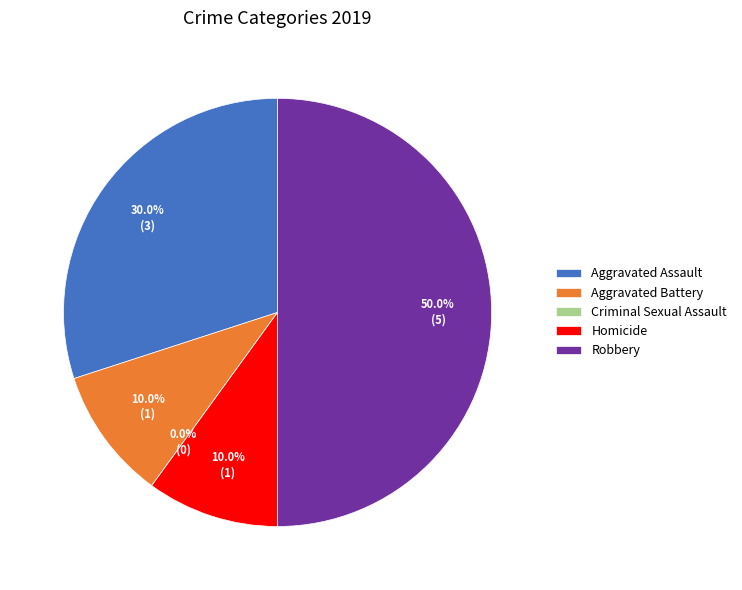

How many segments does this pie chart have?

5